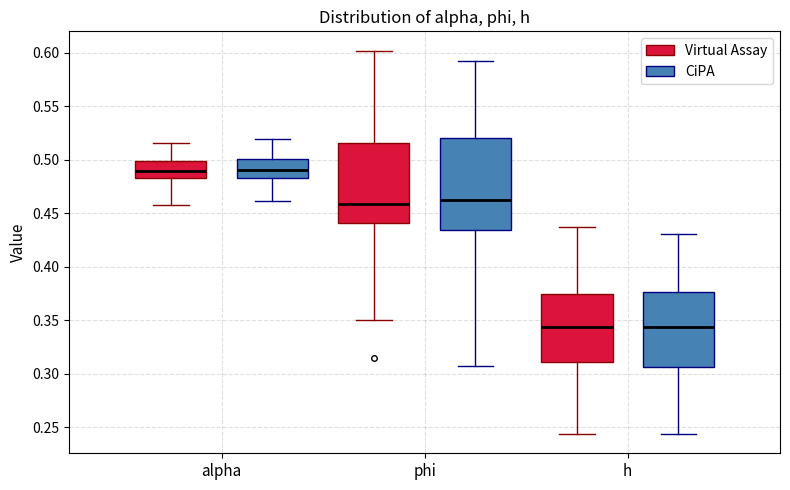

Where does the median line of the box for phi (Virtual Assay) sit on the y-axis? The values are not printed on the chart, so give them approximately, as read against the axis.

0.460